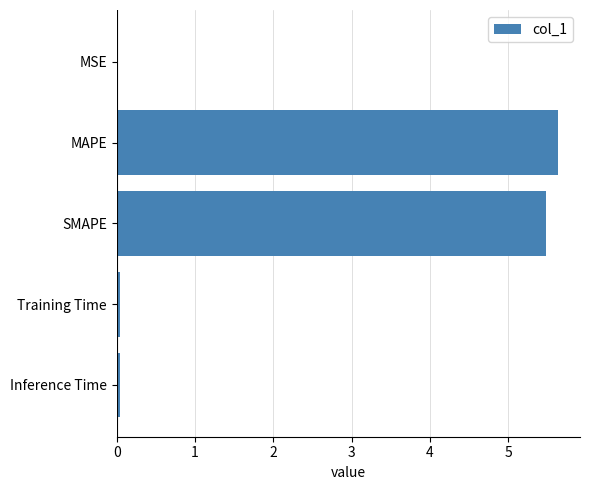

What is the sum of all values?

11.2